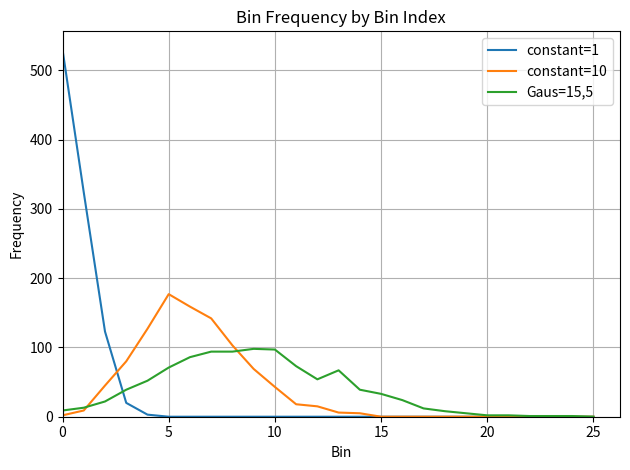

List the series in order of their peak value, highest first.

constant=1, constant=10, Gaus=15,5